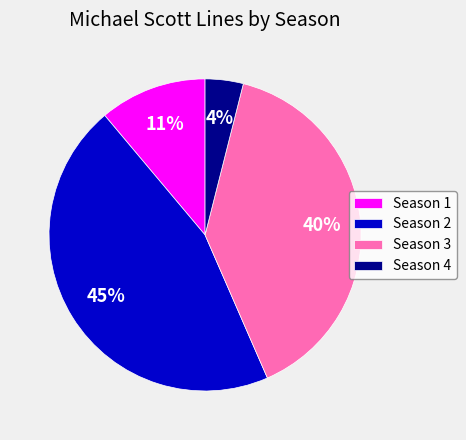

Rank the categories by value from highest to lowest.

Season 2, Season 3, Season 1, Season 4